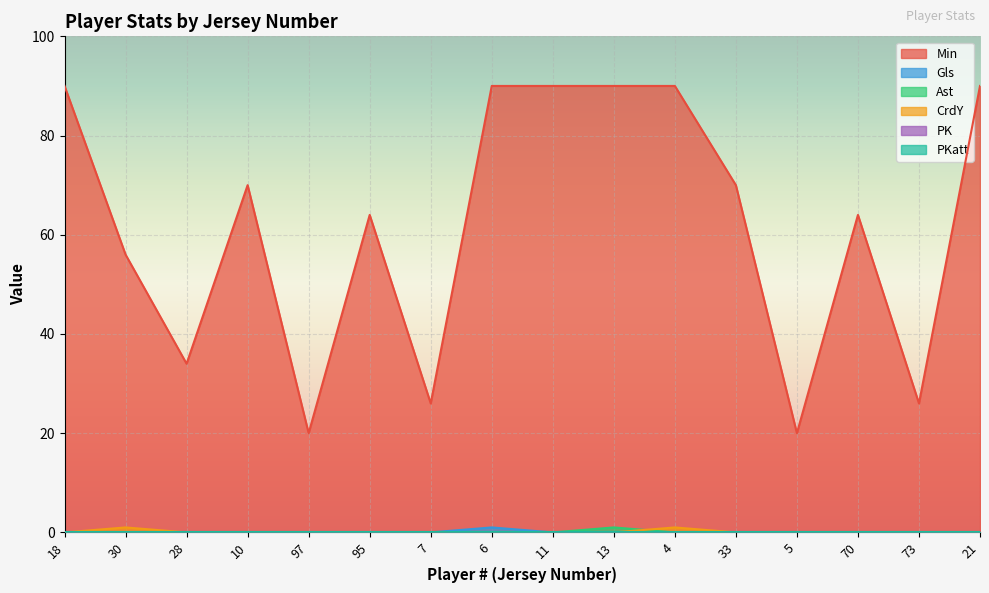

Where is Ast nearest to the value 0?

18